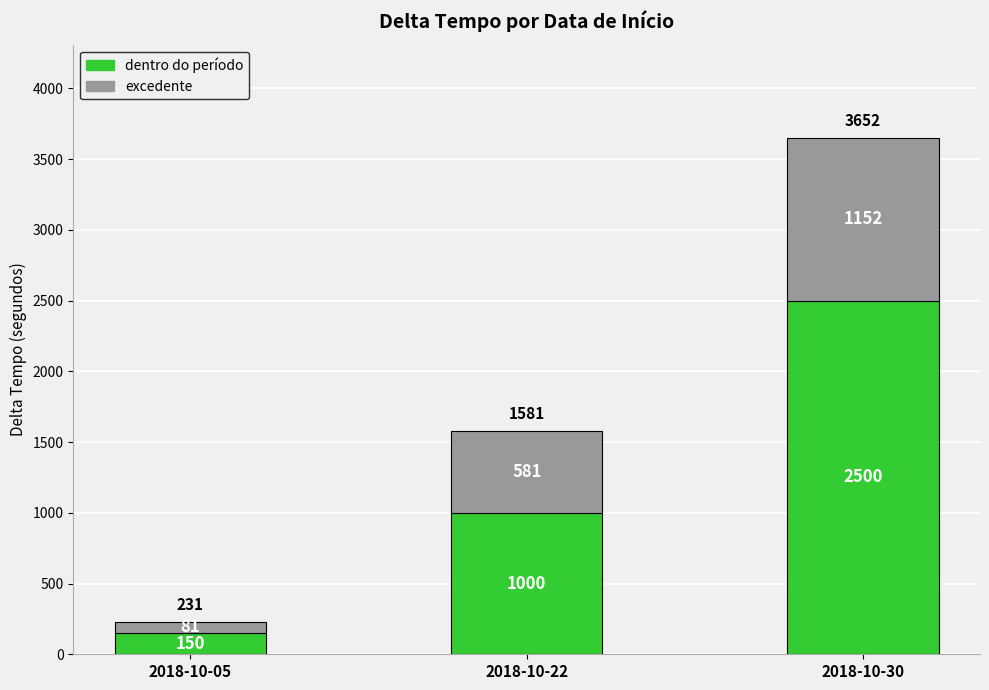

The value of dentro do período at 2018-10-30 is 2500. True or false?

True